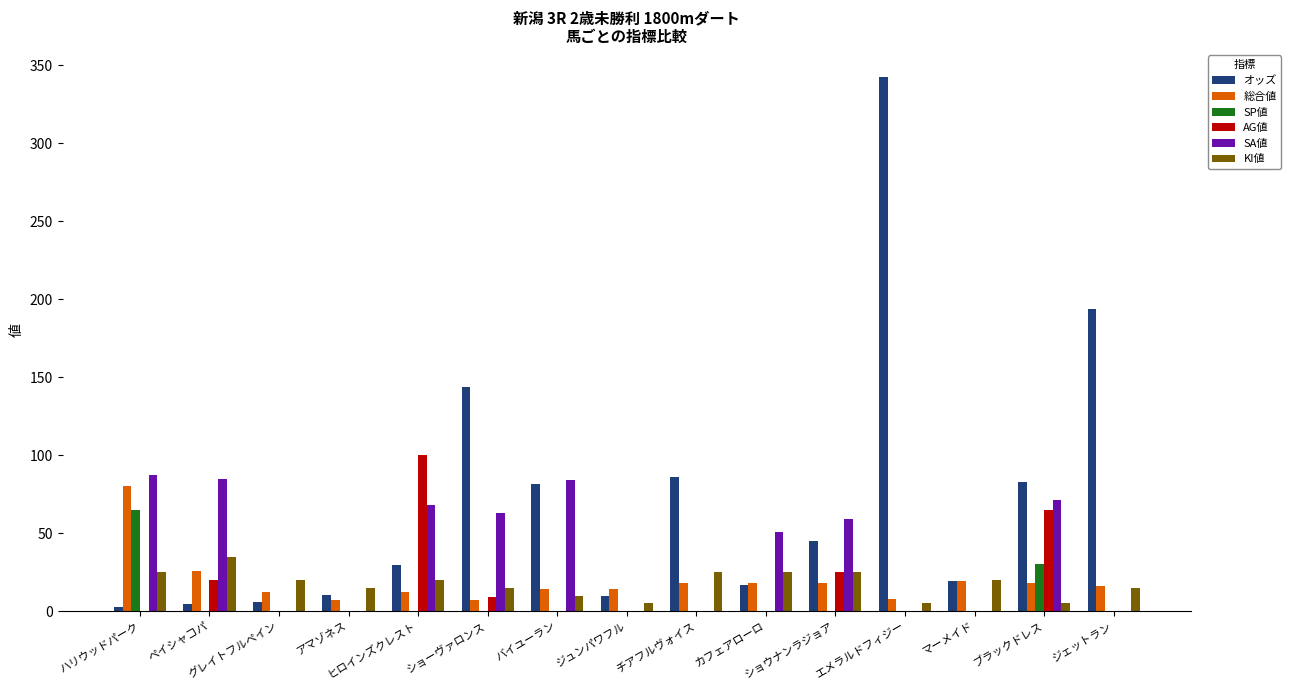

What is the maximum value shown in the chart?

342.8